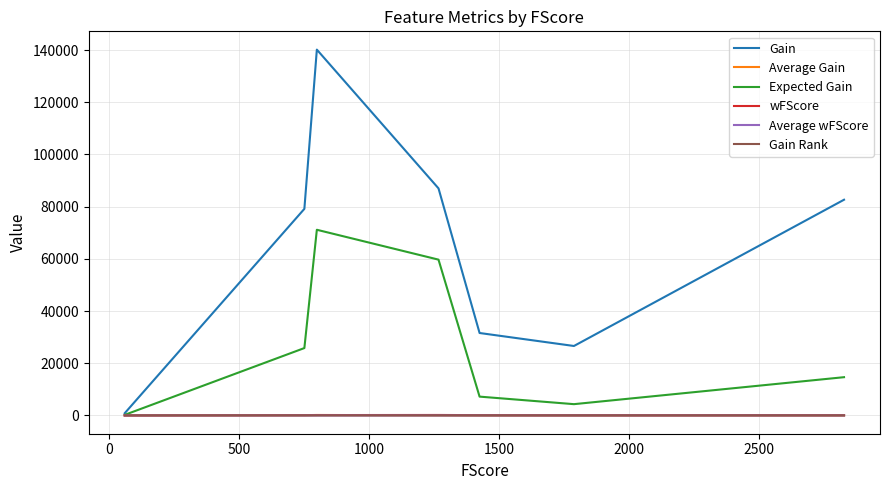

In Gain Rank, how many points are lower than both neighbors (excluding endpoints)?

1